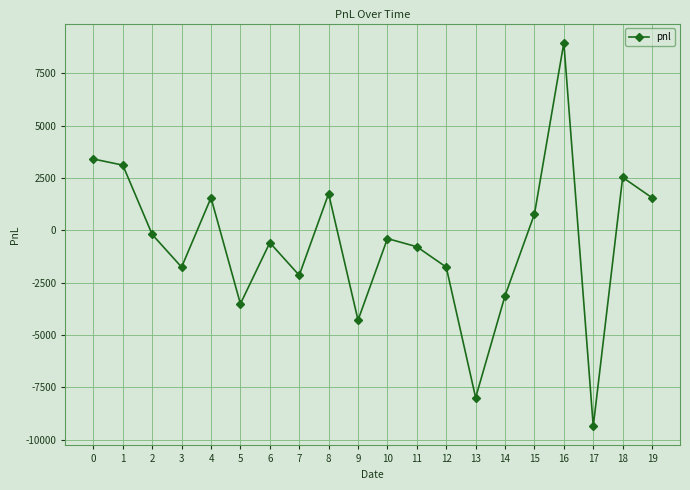

Where is the first local maximum?

4